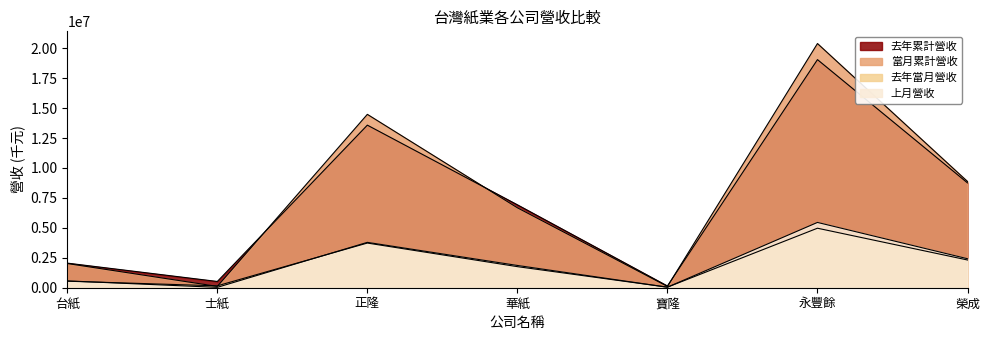

Does the chart display data point markers on the line(s)?

No